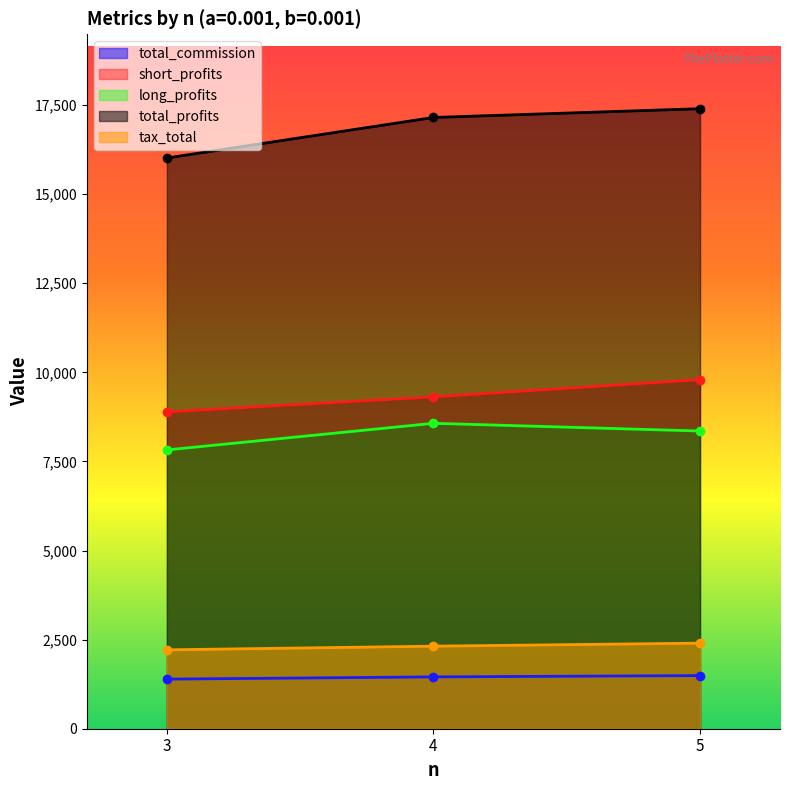

Between 4 and 3, which is larger?

4